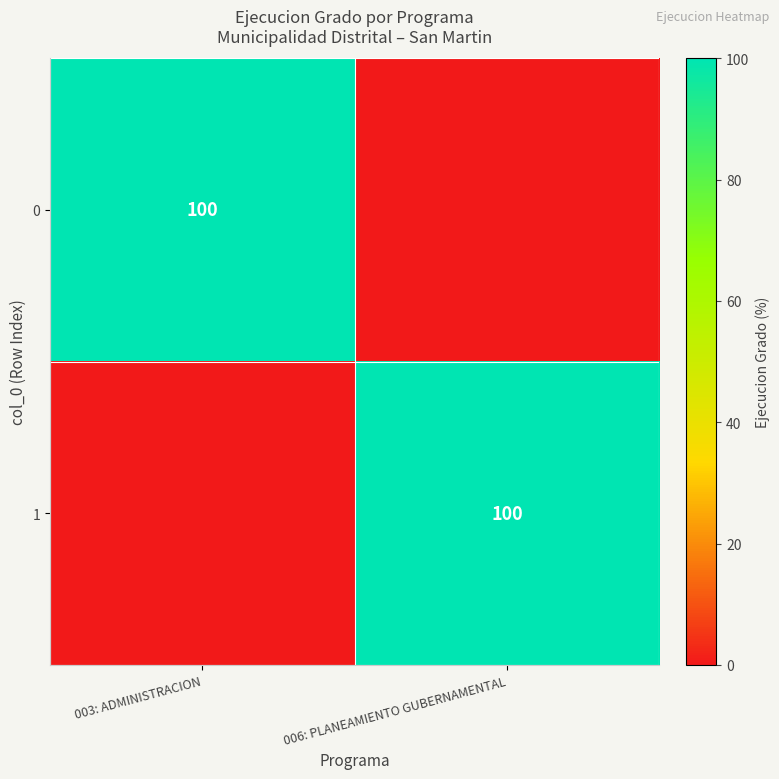

The 0 series shows 100 at 003: ADMINISTRACION. True or false?

True